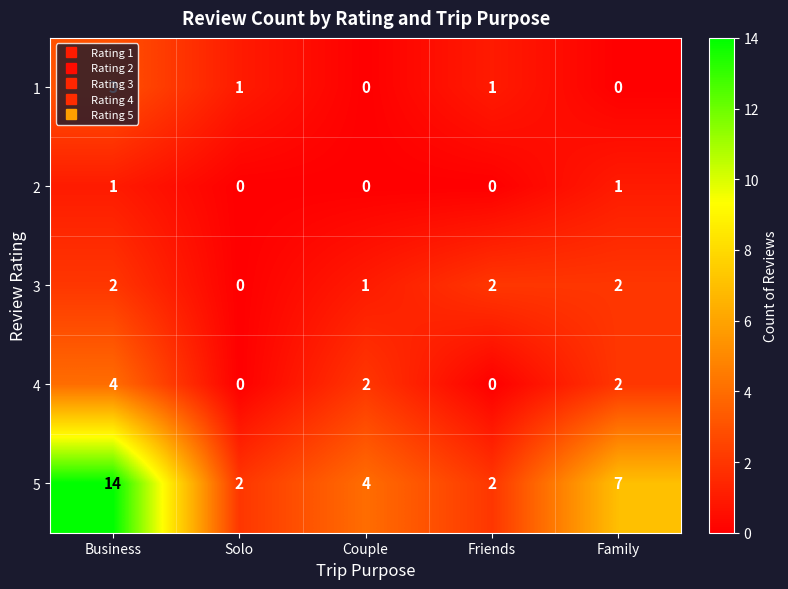

Count the 5 values in the range 2 to 7.

4